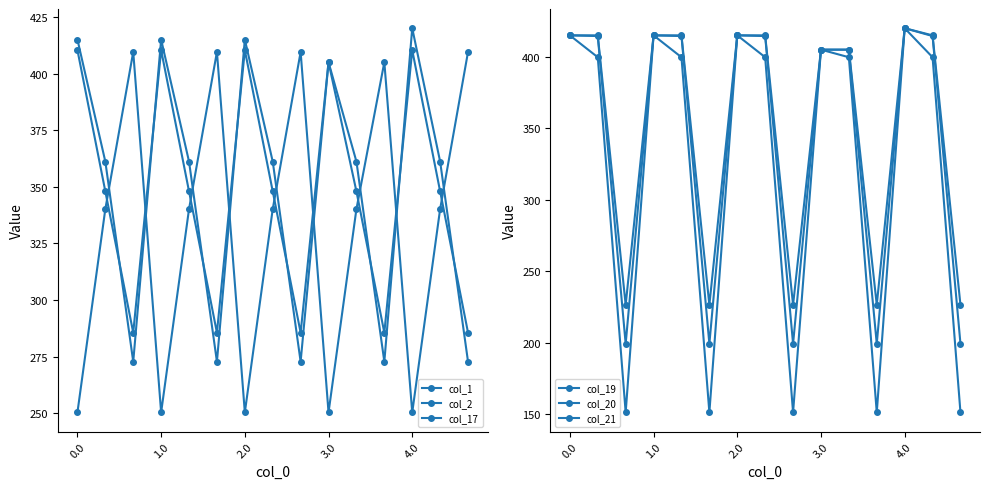

How many values in the col_17 series exceed 340?

10